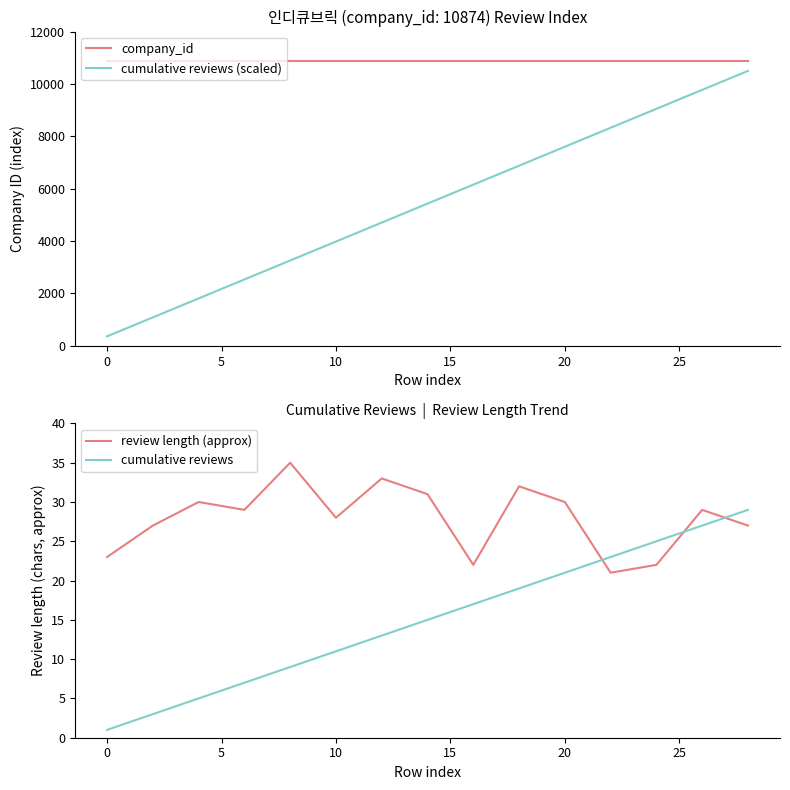

Does the chart display data point markers on the line(s)?

No